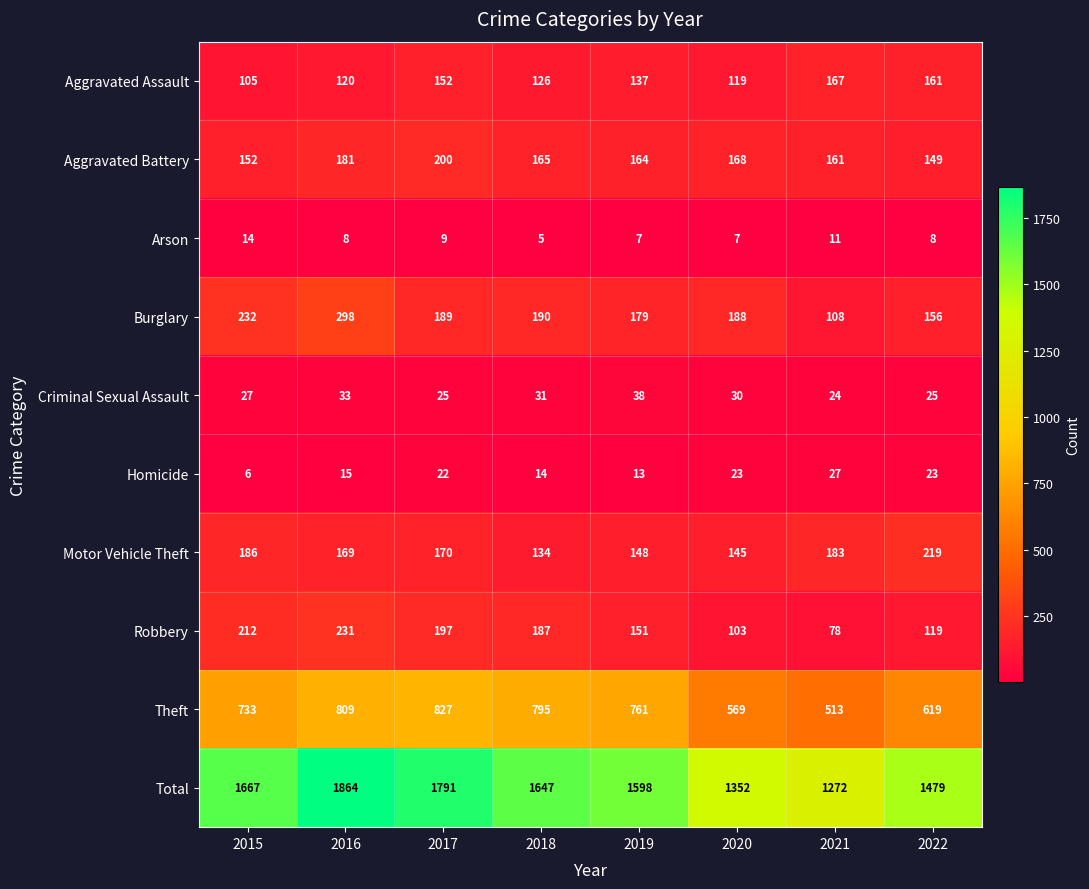

Which series has the largest range (max minus min)?

Total